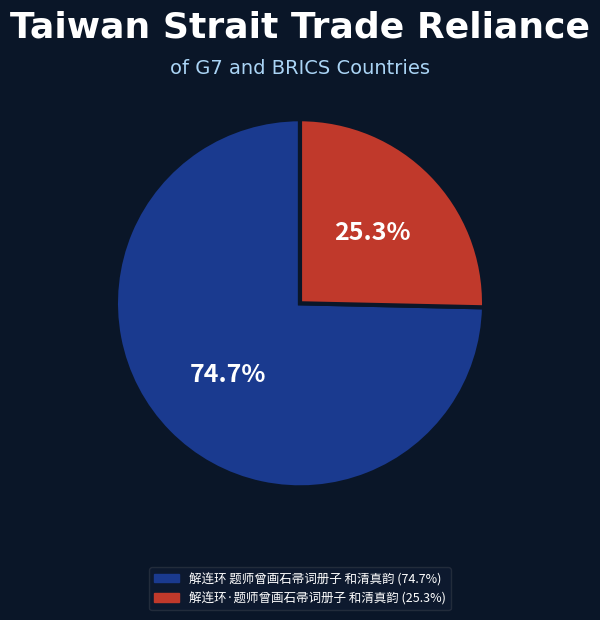

To the nearest percent, what is the combined percentage of 解连环·题师曾画石帚词册子 和清真韵 and 解连环 题师曾画石帚词册子 和清真韵?

100%